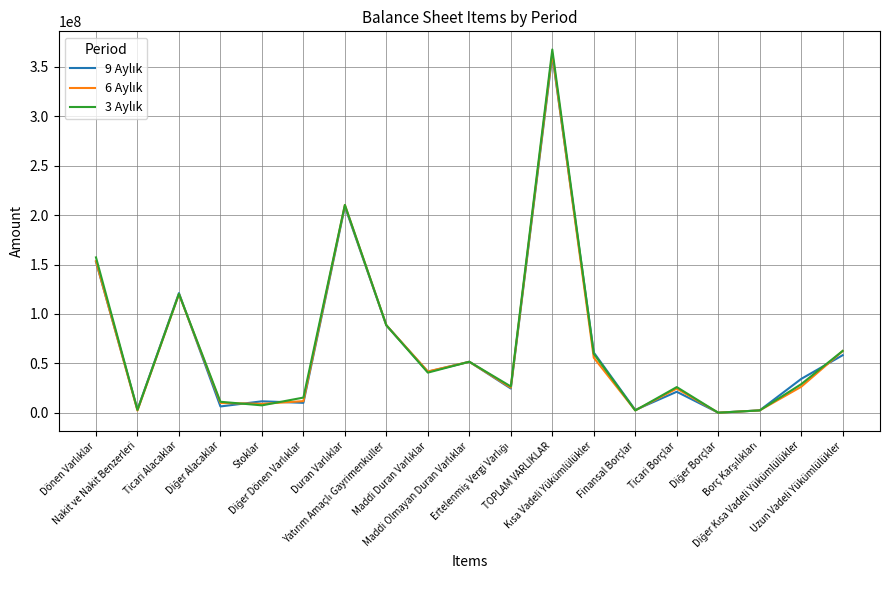

Reading right to left, transcribe all the data shown in this chart.

9 Aylık: 58272801	34270345	2448786	119942	21270845	2866464	60999717	361594490	24561585	51654782	41543782	88390054	208770906	10072614	11630442	6411473	121125530	3205536	152823584
6 Aylık: 62472968	26309262	2417667	83416	24488603	2442194	55752283	363765756	25472175	51580926	41834709	88603541	210278153	11803192	9026494	9928228	120097974	2226798	153487603
3 Aylık: 62625663	28945738	2405621	95812	26009957	2341096	59798224	367645114	26650884	51647428	40646207	88603541	210382319	15386312	7517557	11159246	120304493	2895187	157262795